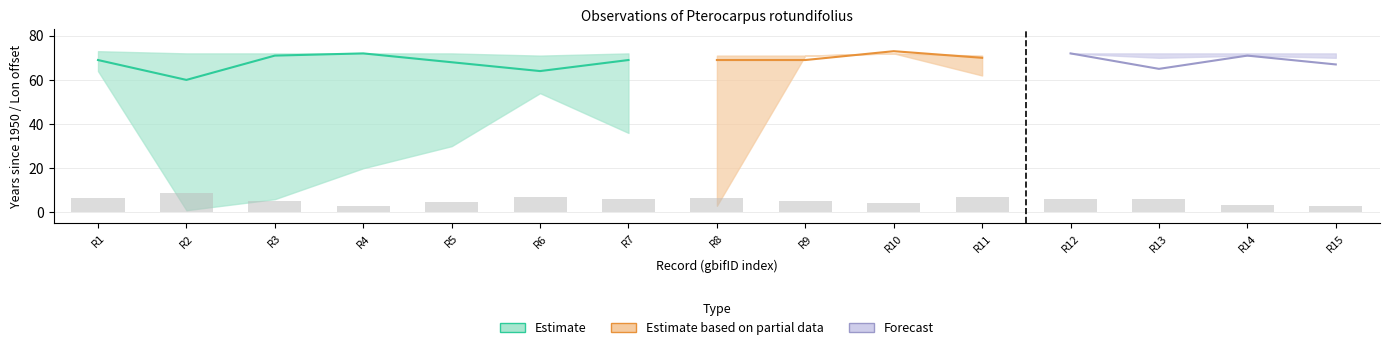

What is the approximate value at R4?

2.8